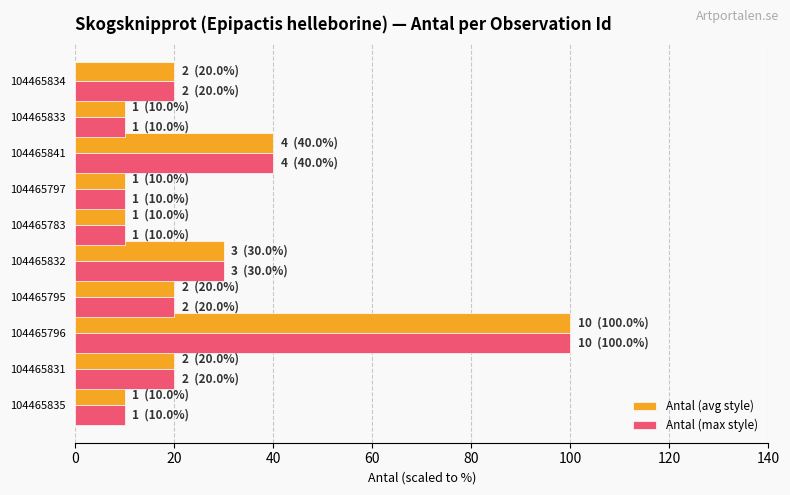

How many series are shown in this chart?

2